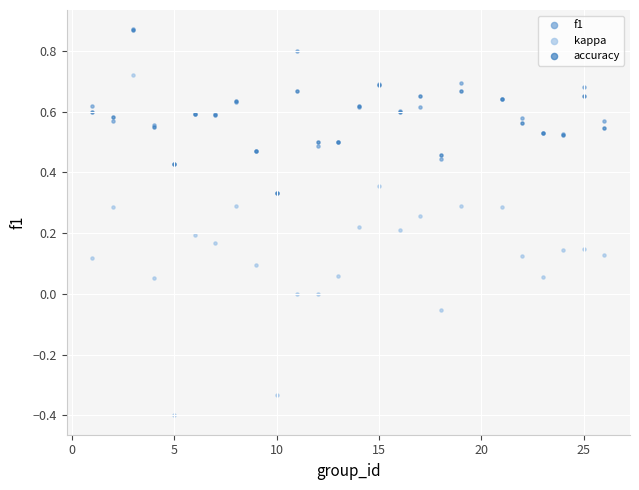

Which series contains the lowest Y value?

kappa